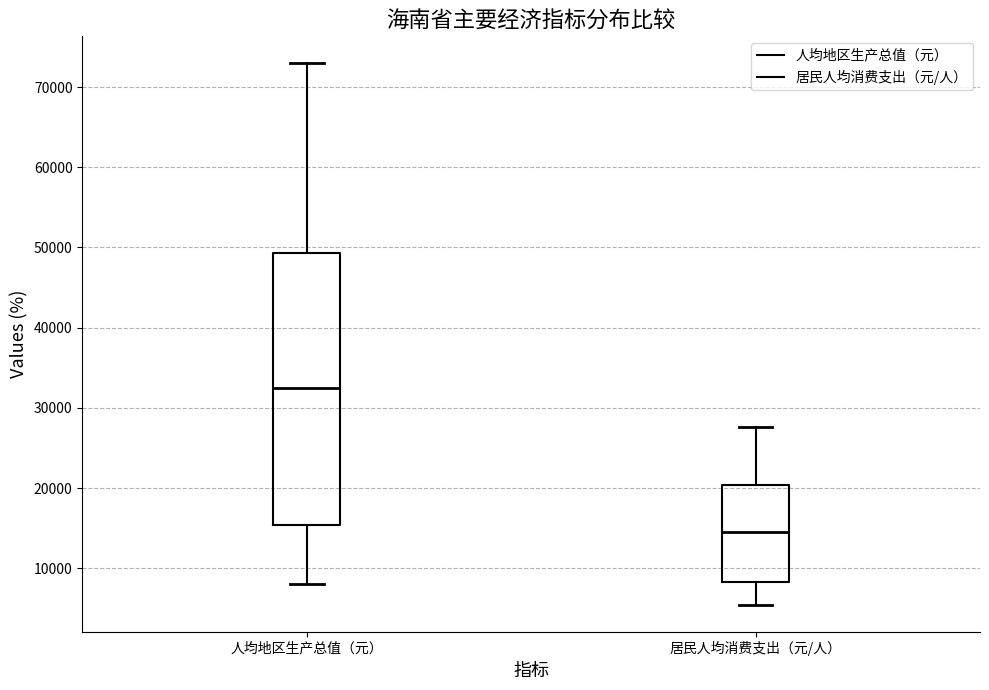

Which box's median line is the highest?

人均地区生产总值（元）